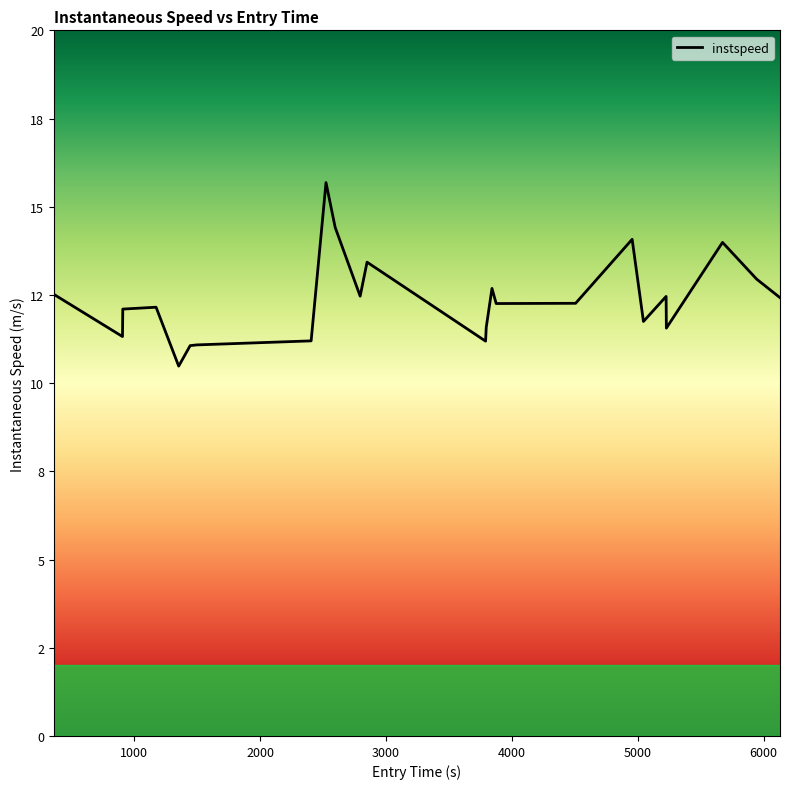

What is the difference between the maximum and minimum values?

5.2